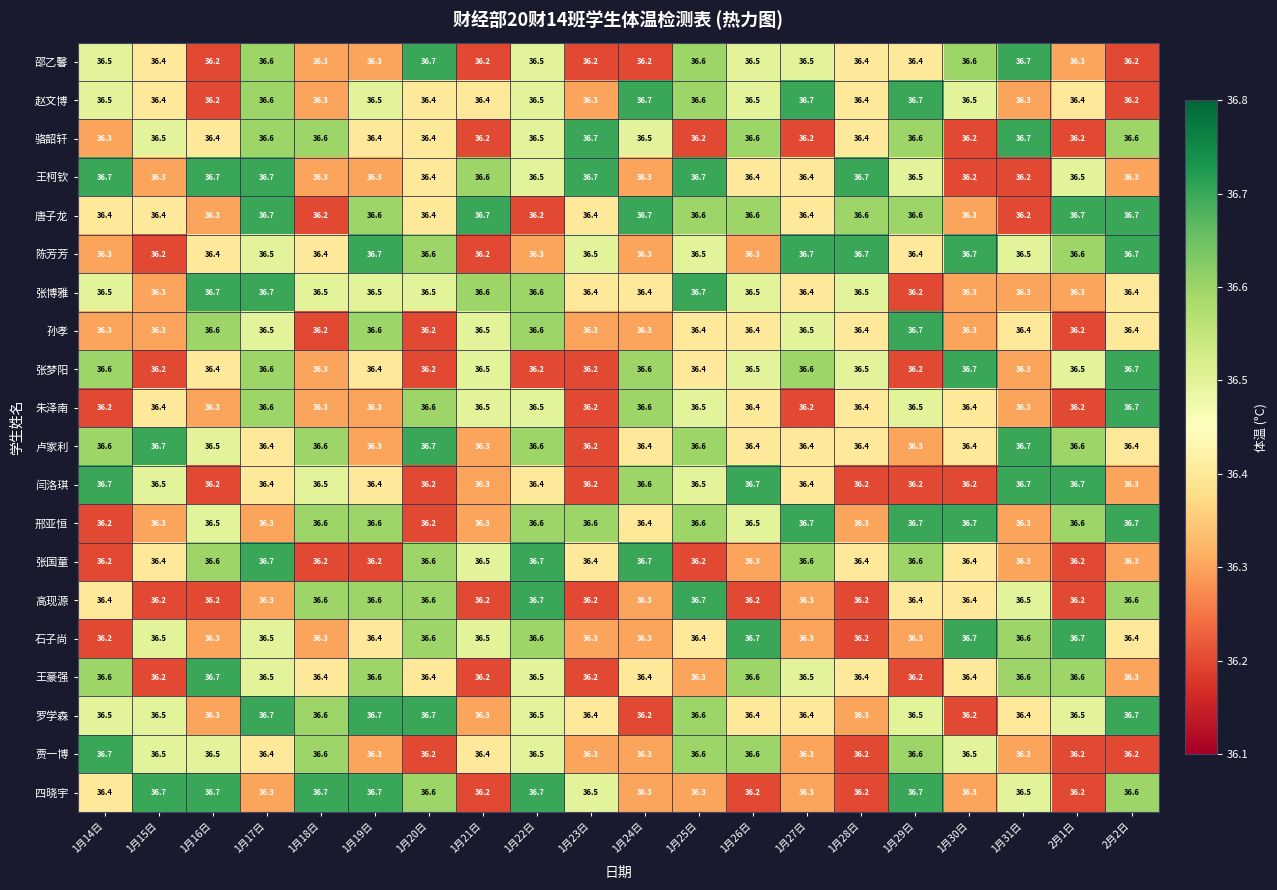

Read the 唐子龙 value at 1月19日.

36.6